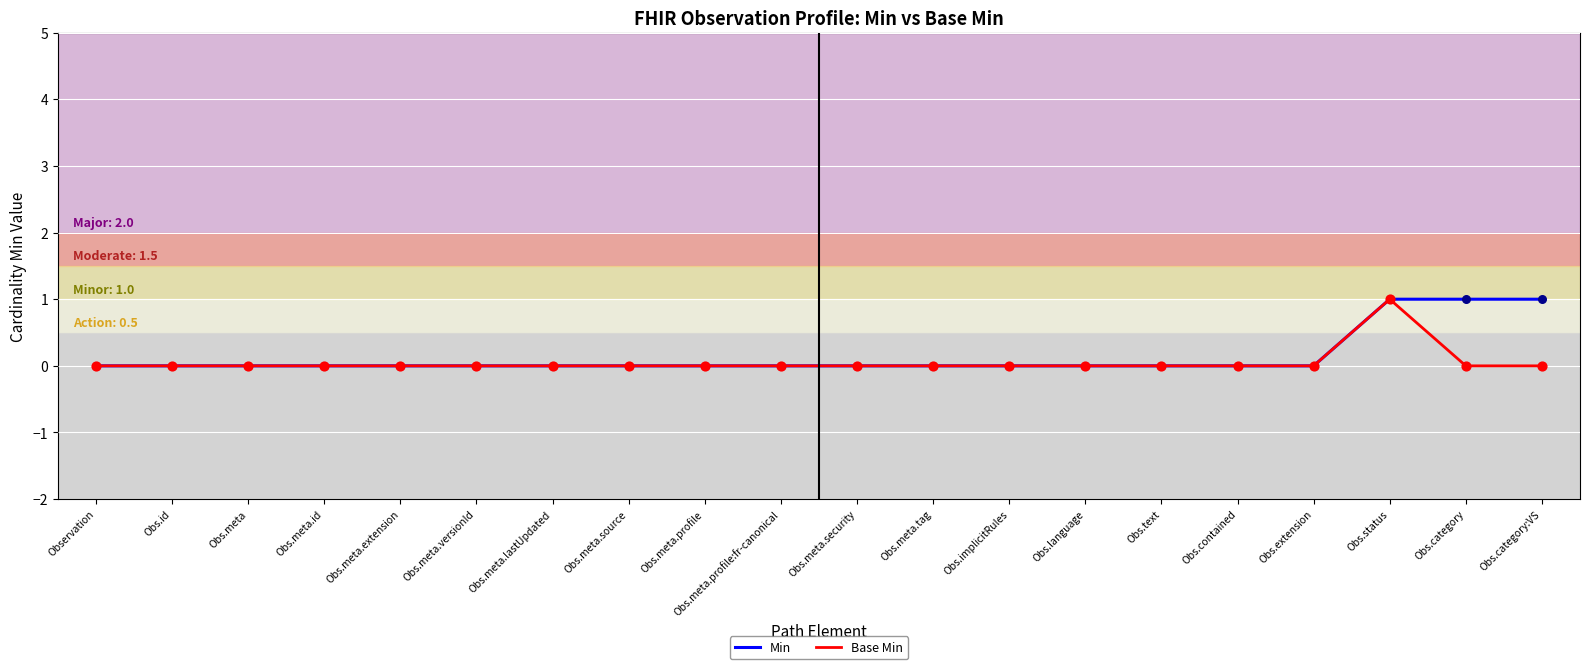

Is the value of Base Min at Obs.status greater than the value of Min at Obs.meta?

Yes